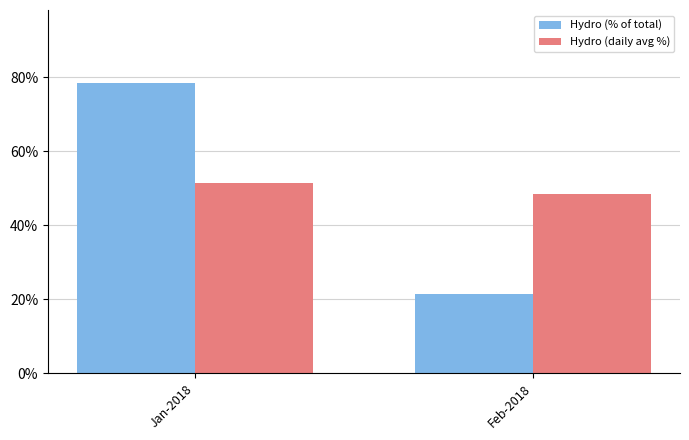

Where does the Hydro (daily avg %) series first go above 51?

Jan-2018